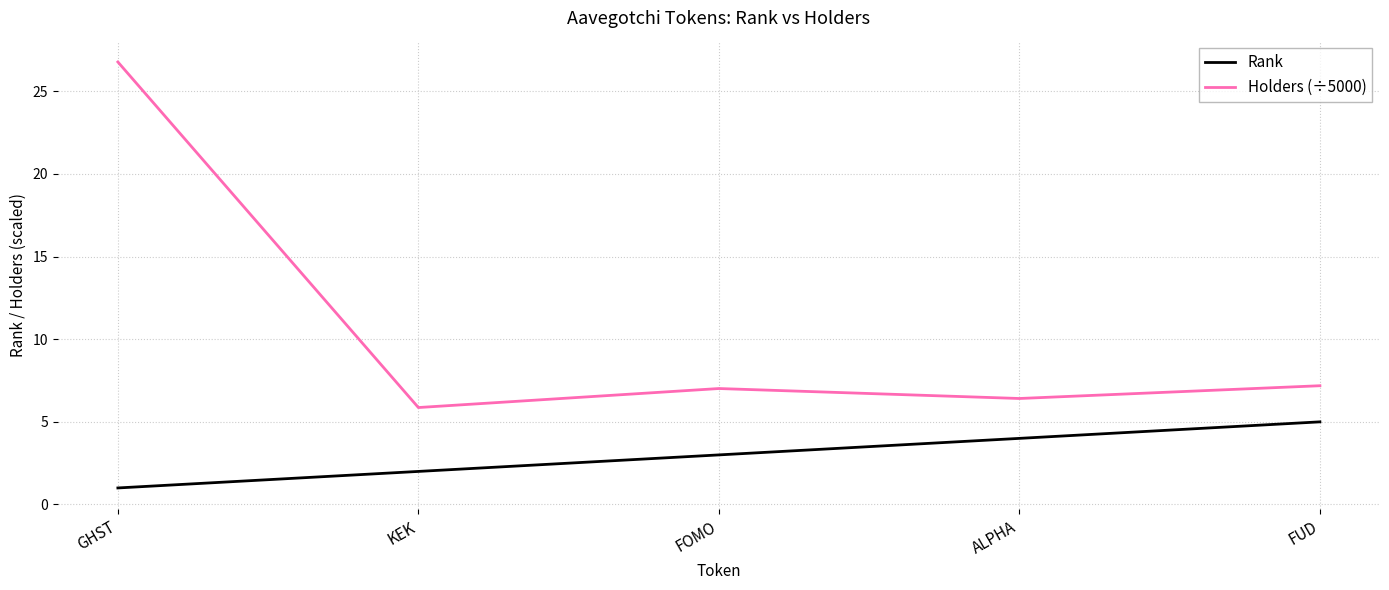

What position from the right is GHST?

5